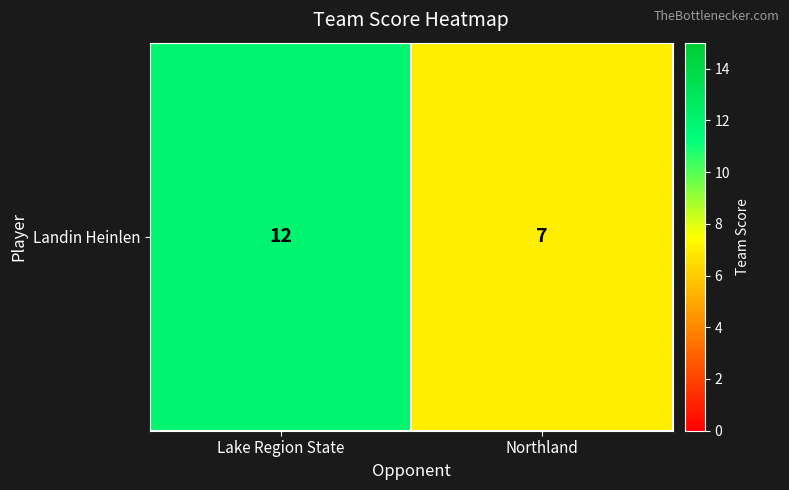

Count the number of data series in this chart.

1